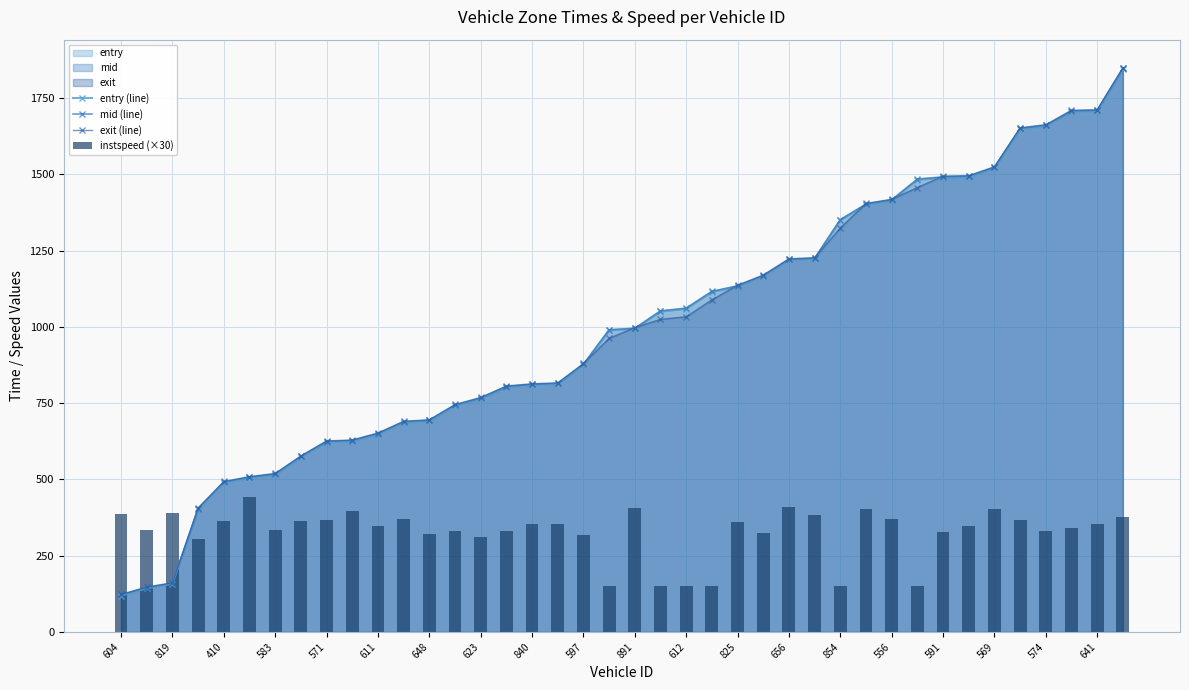

How many values in the entry (line) series are below 993?

20